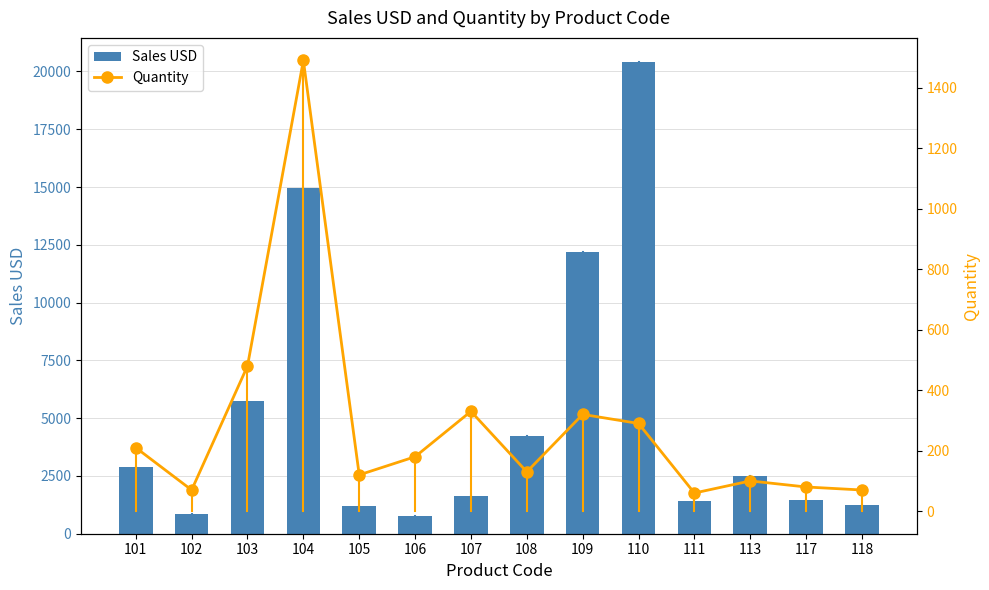

Reading left to right, list all the values displayed in this chart.

Sales USD: 2880	840	5760	14960	1200	750	1650	4220	12180	20430	1410	2500	1440	1260
Quantity: 210	70	480	1490	120	180	330	130	320	290	60	100	80	70